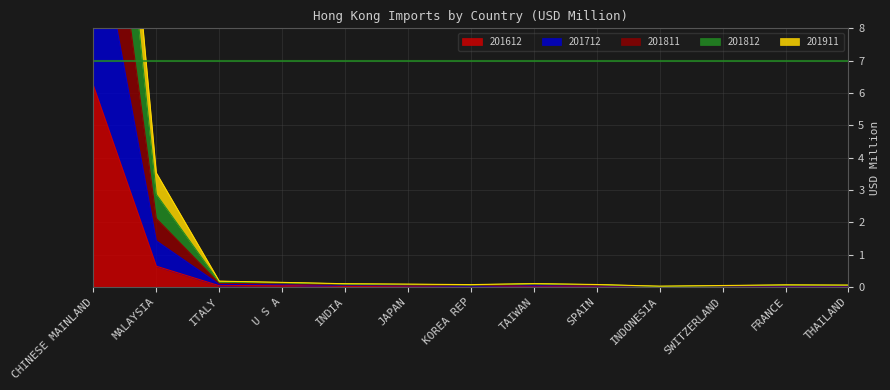

The 201612 series shows 6.2 at CHINESE MAINLAND. True or false?

True